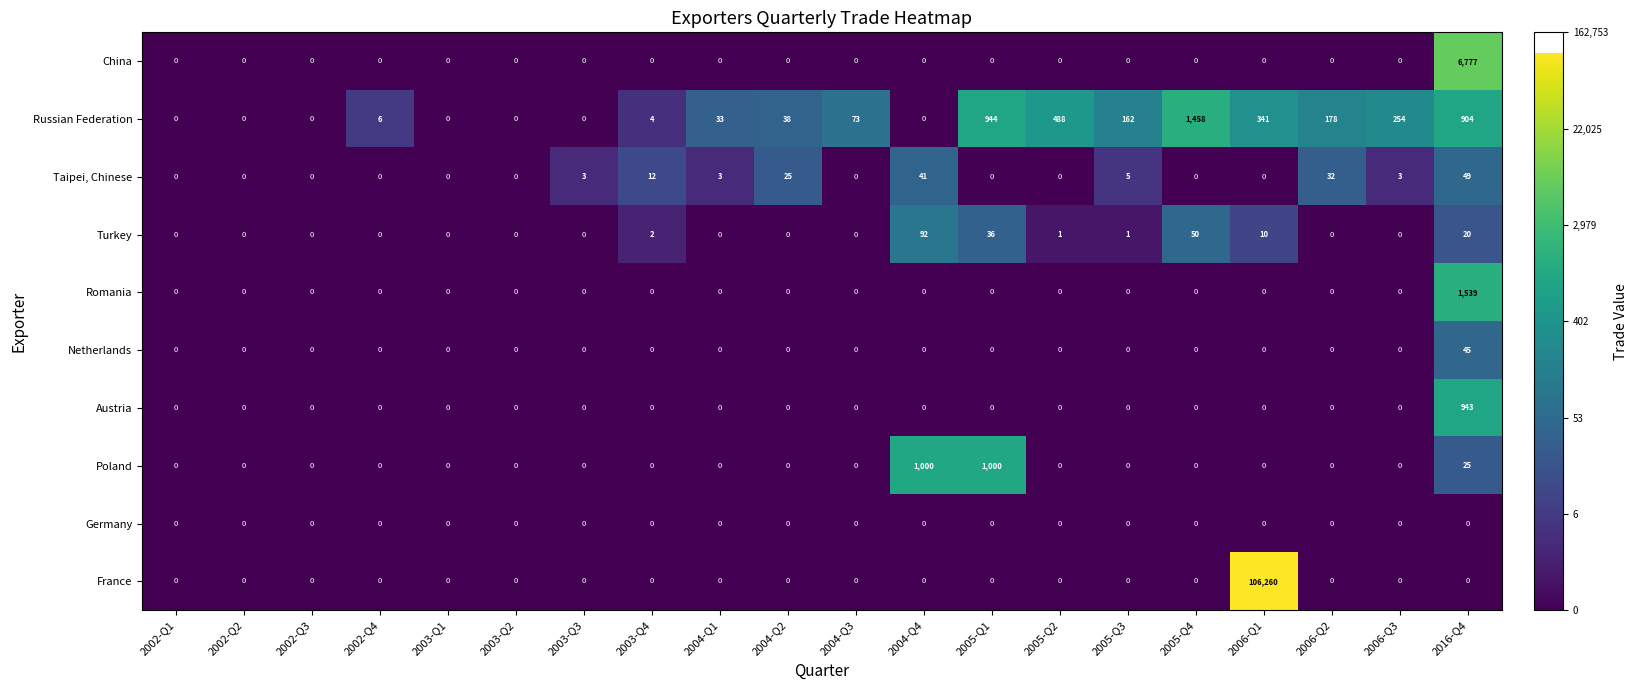

Which category has the highest value across all series?

2006-Q1